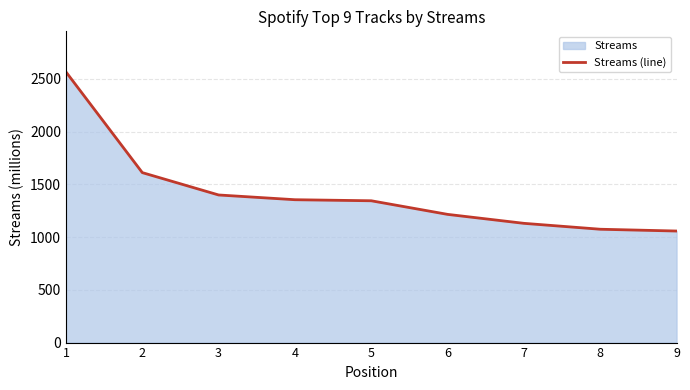

Between 2 and 8, which is larger?

2